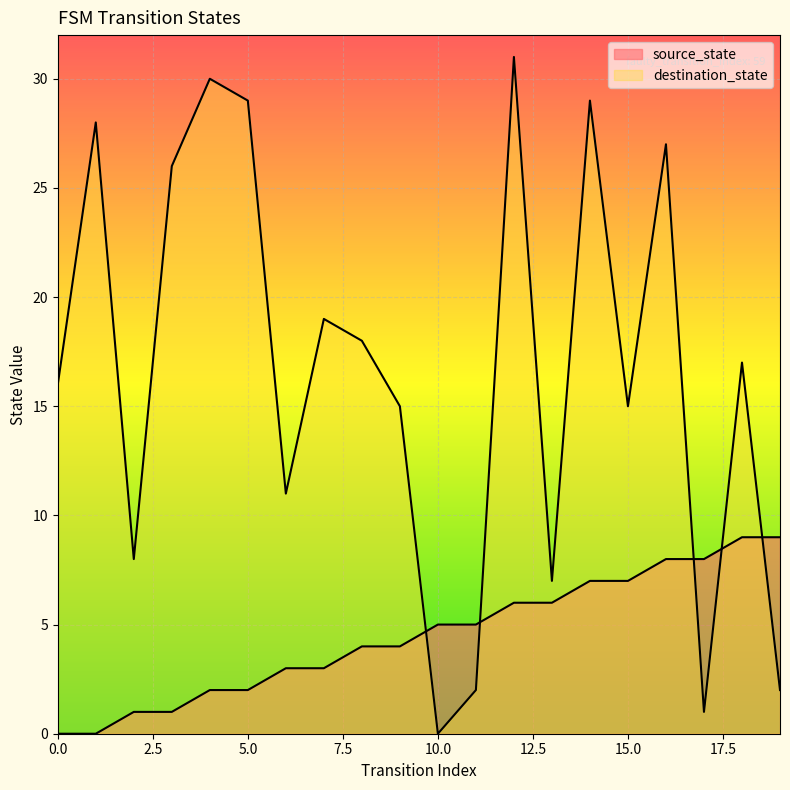

Reading left to right, transcribe all the data shown in this chart.

source_state: 0=0	1=0	2=1	3=1	4=2	5=2	6=3	7=3	8=4	9=4	10=5	11=5	12=6	13=6	14=7	15=7	16=8	17=8	18=9	19=9
destination_state: 0=16	1=28	2=8	3=26	4=30	5=29	6=11	7=19	8=18	9=15	10=0	11=2	12=31	13=7	14=29	15=15	16=27	17=1	18=17	19=2